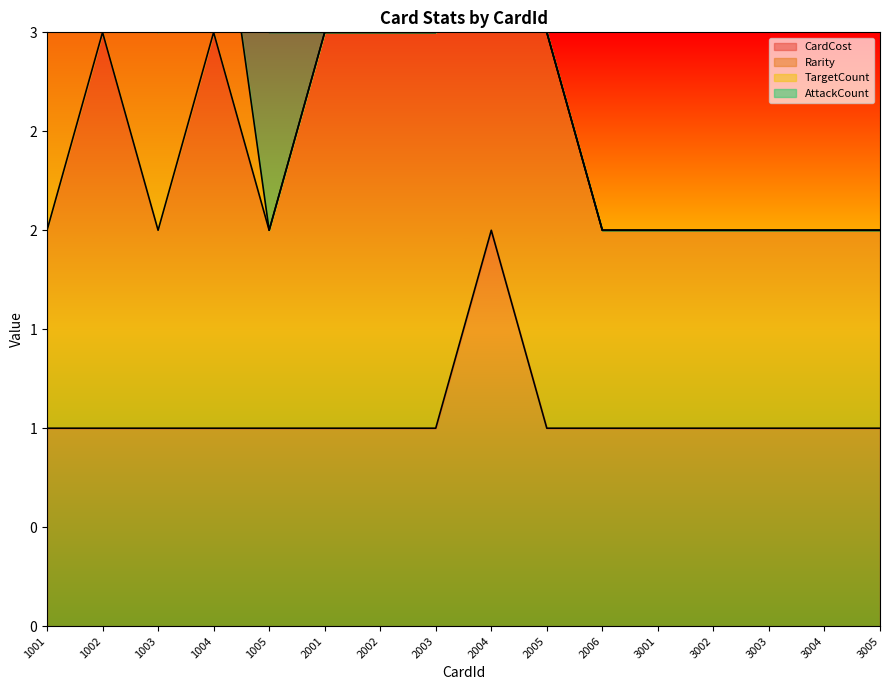

What is the sum of the AttackCount values at 1002 and 2002?

1